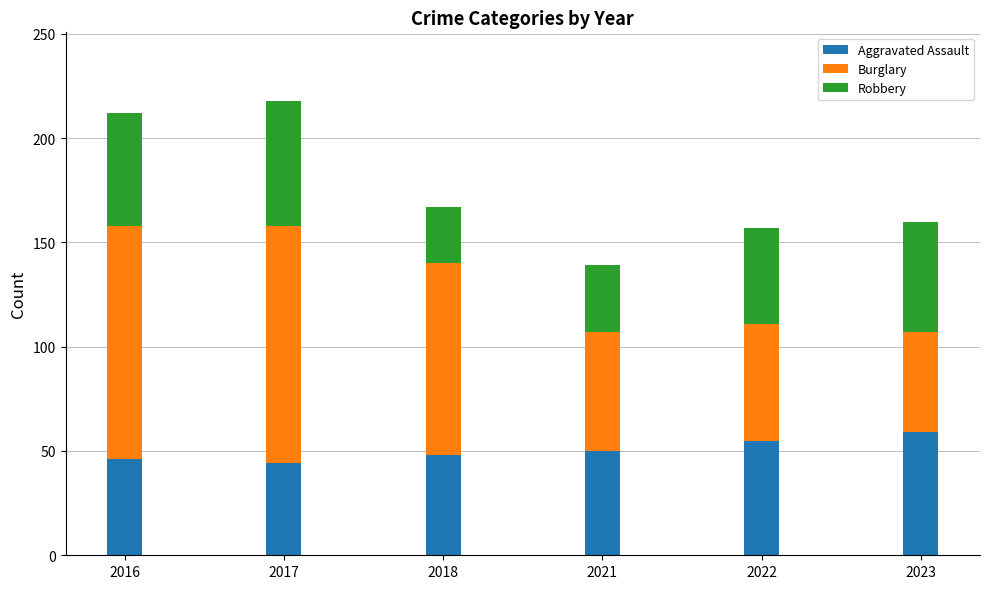

Reading left to right, what are the values for Aggravated Assault?

46	44	48	50	55	59